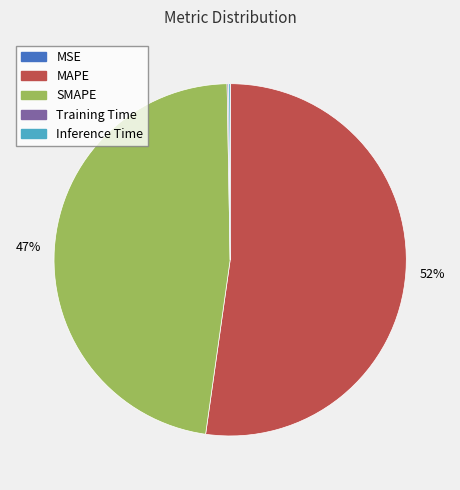

Which slice is the largest?

MAPE